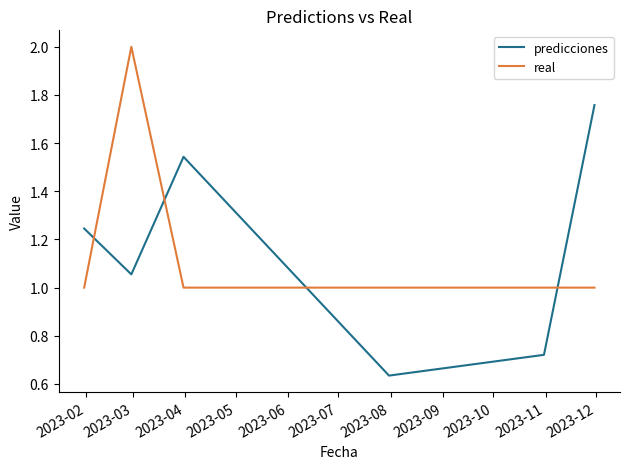

List the series in order of their peak value, lowest first.

predicciones, real